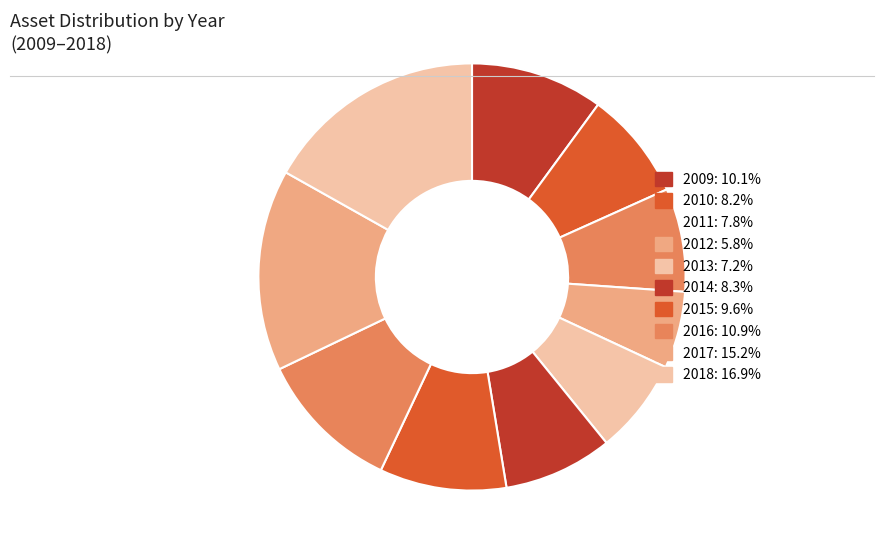

What portion of the pie excludes 2009?

89.9%